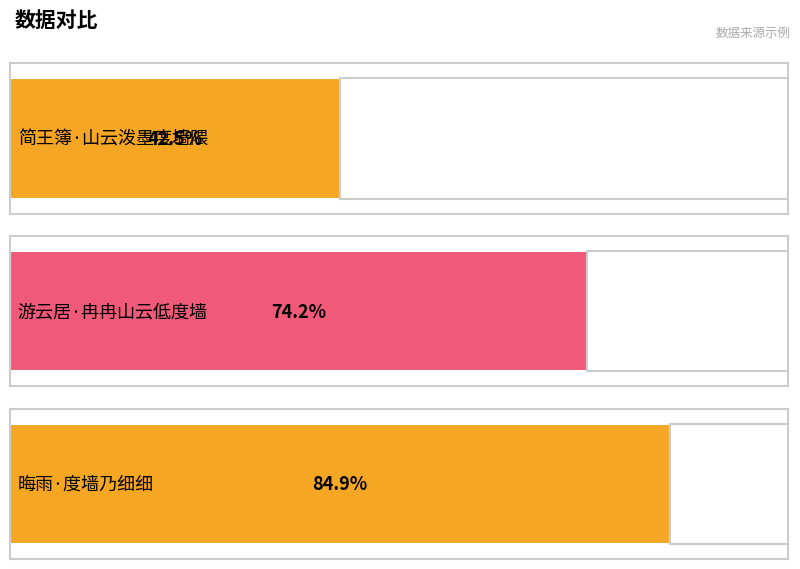

The chart shows a value of 284866 at 简王簿·山云泼墨度墙隈. True or false?

False